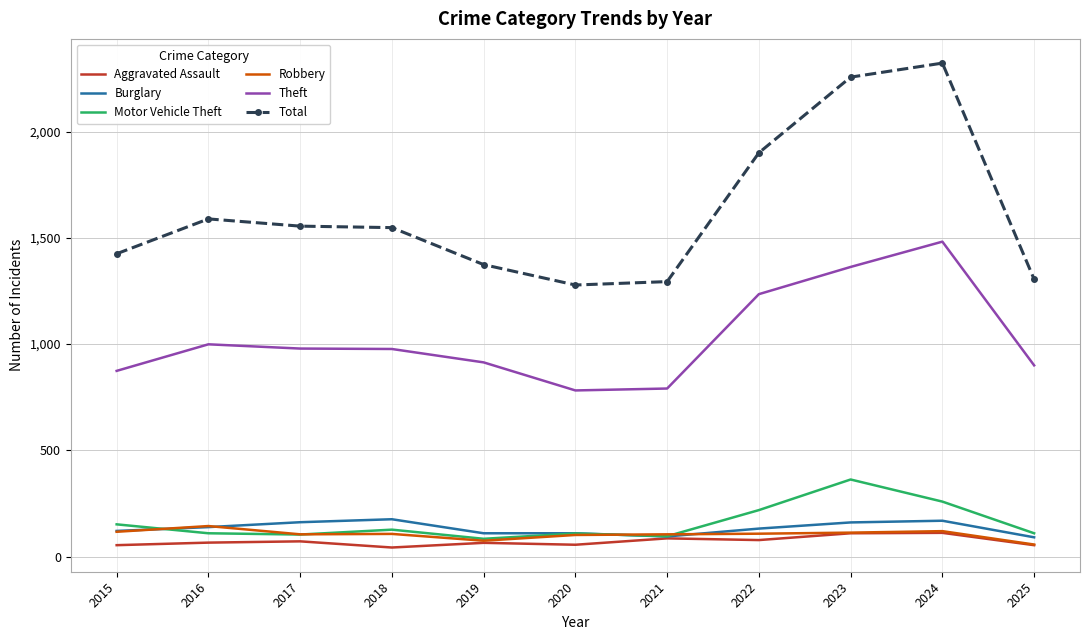

Which series has the largest range (max minus min)?

Total